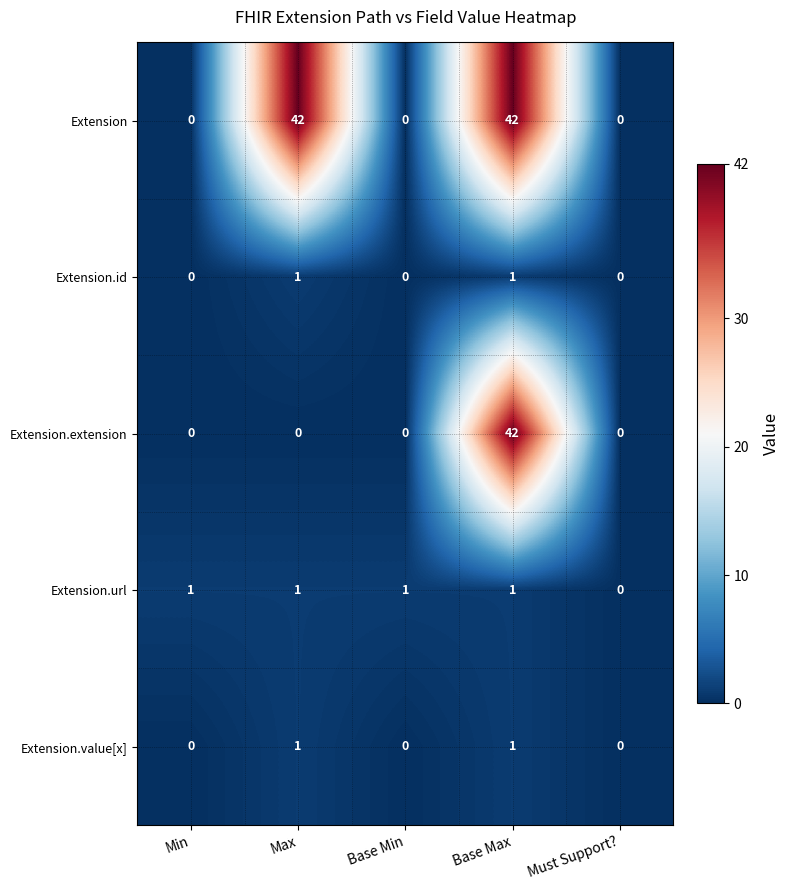

What is the total value across all series at Base Max?

87